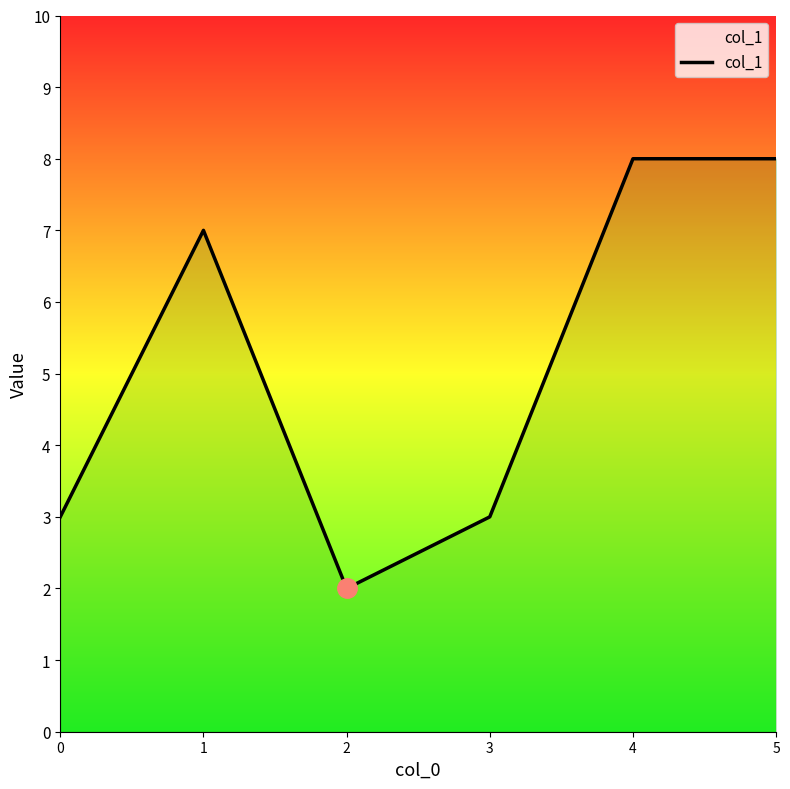

What is the smallest value displayed?

2